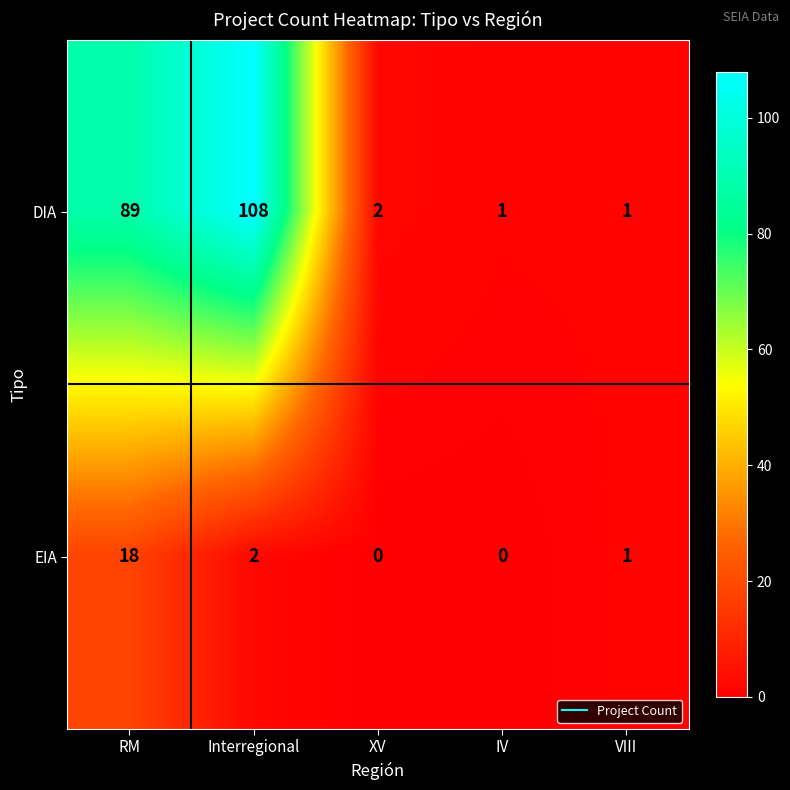

How many distinct data groups are displayed?

2